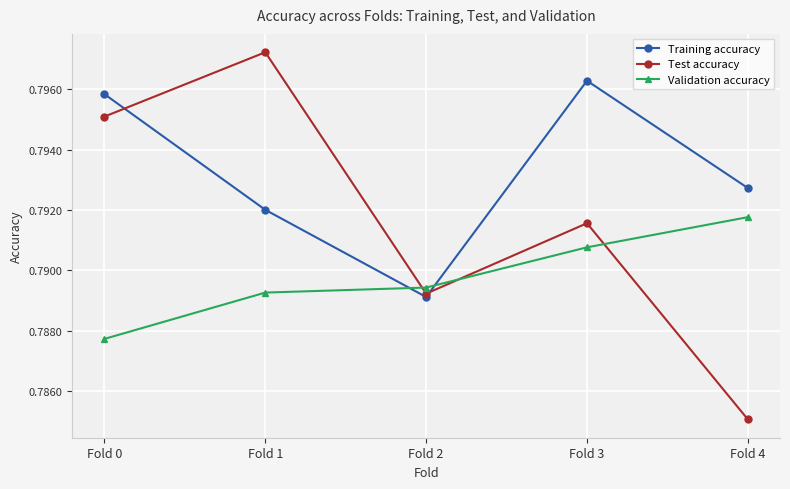

Is the value of Validation accuracy at Fold 4 greater than the value of Test accuracy at Fold 4?

Yes